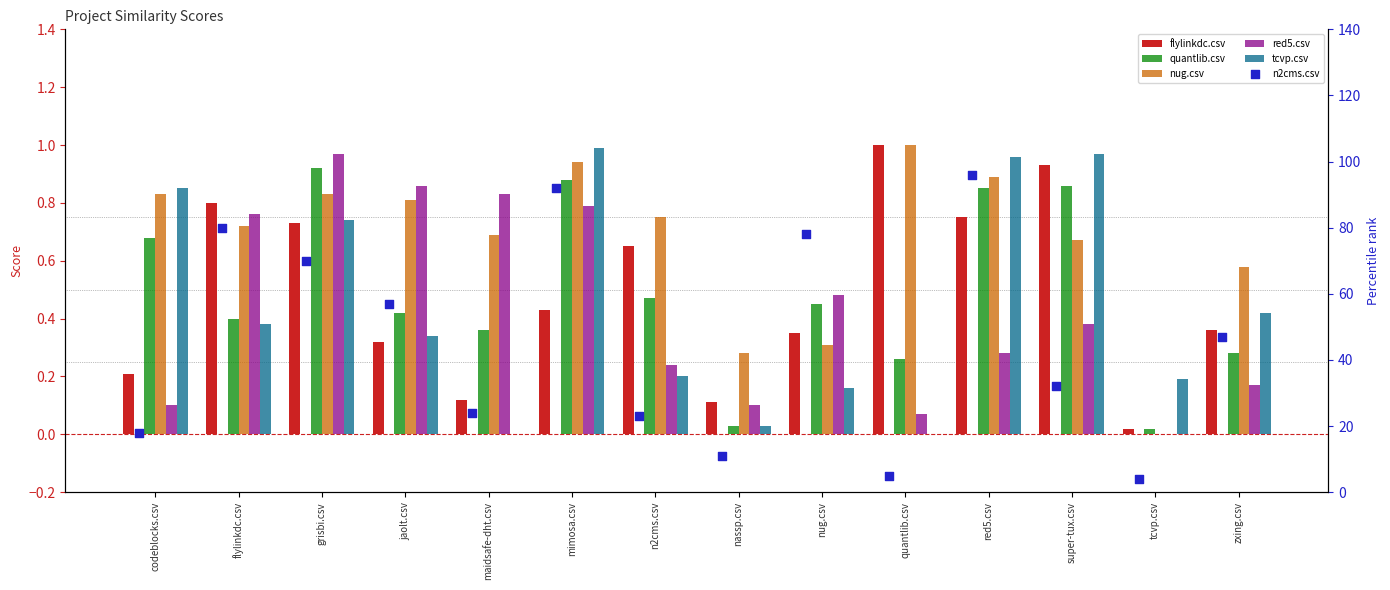

Which series has the widest spread of Y values?

n2cms.csv